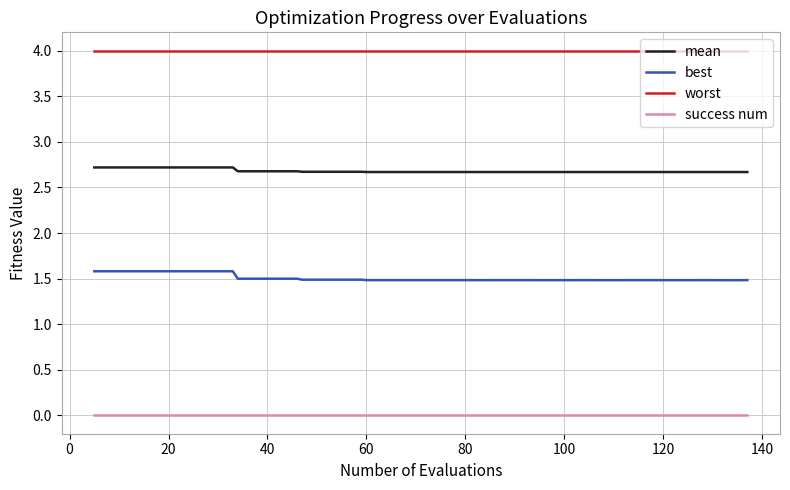

Which series has the widest spread of values?

best